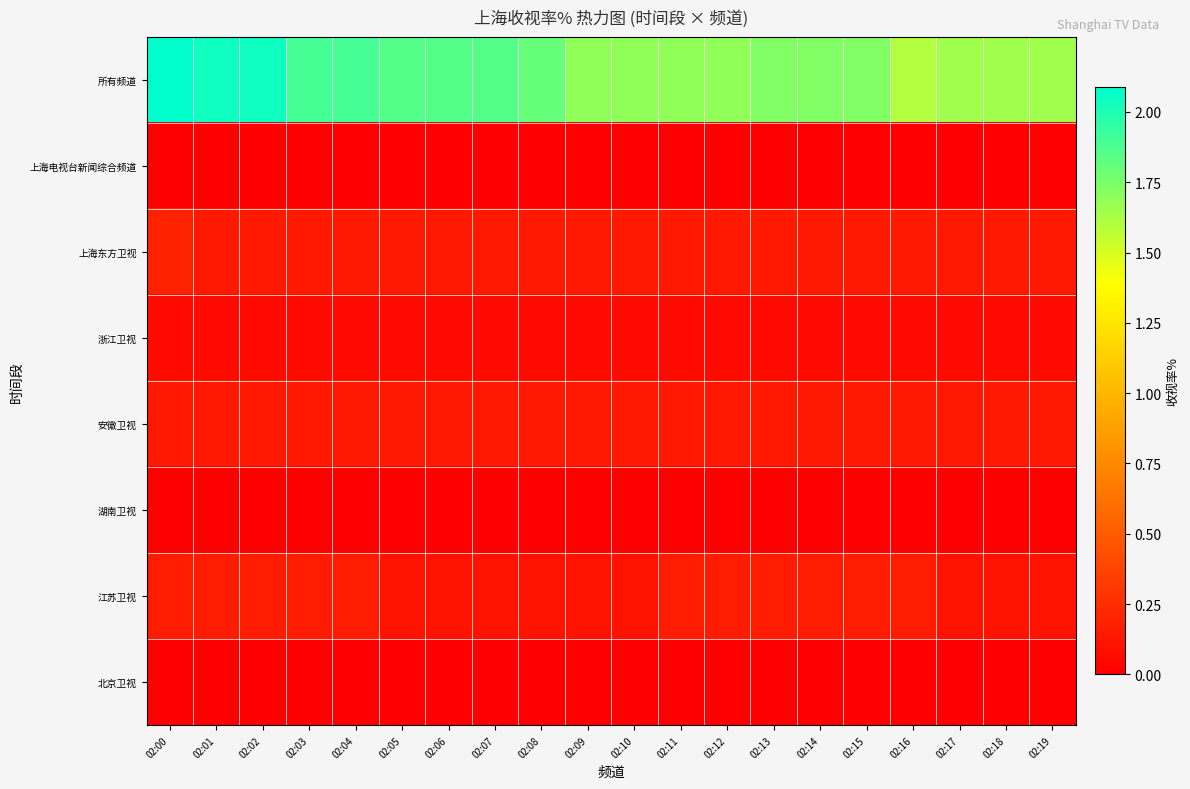

Reading left to right, what are all the values shown in this chart?

所有频道: 02:00=2.1	02:01=2.0	02:02=2.0	02:03=1.9	02:04=1.9	02:05=1.9	02:06=1.9	02:07=1.9	02:08=1.8	02:09=1.7	02:10=1.7	02:11=1.7	02:12=1.7	02:13=1.7	02:14=1.7	02:15=1.7	02:16=1.6	02:17=1.6	02:18=1.6	02:19=1.6
上海电视台新闻综合频道: 02:00=0.0	02:01=0.0	02:02=0.0	02:03=0.0	02:04=0.0	02:05=0.0	02:06=0.0	02:07=0.0	02:08=0.0	02:09=0.0	02:10=0.0	02:11=0.0	02:12=0.0	02:13=0.0	02:14=0.0	02:15=0.0	02:16=0.0	02:17=0.0	02:18=0.0	02:19=0.0
上海东方卫视: 02:00=0.2	02:01=0.1	02:02=0.1	02:03=0.1	02:04=0.1	02:05=0.1	02:06=0.1	02:07=0.1	02:08=0.1	02:09=0.1	02:10=0.1	02:11=0.1	02:12=0.1	02:13=0.1	02:14=0.1	02:15=0.1	02:16=0.1	02:17=0.1	02:18=0.1	02:19=0.1
浙江卫视: 02:00=0.1	02:01=0.1	02:02=0.1	02:03=0.1	02:04=0.1	02:05=0.1	02:06=0.1	02:07=0.1	02:08=0.1	02:09=0.1	02:10=0.1	02:11=0.1	02:12=0.1	02:13=0.1	02:14=0.1	02:15=0.1	02:16=0.1	02:17=0.1	02:18=0.1	02:19=0.1
安徽卫视: 02:00=0.1	02:01=0.1	02:02=0.1	02:03=0.1	02:04=0.1	02:05=0.1	02:06=0.1	02:07=0.1	02:08=0.1	02:09=0.1	02:10=0.1	02:11=0.1	02:12=0.1	02:13=0.1	02:14=0.1	02:15=0.1	02:16=0.1	02:17=0.1	02:18=0.1	02:19=0.1
湖南卫视: 02:00=0.0	02:01=0.0	02:02=0.0	02:03=0.0	02:04=0.0	02:05=0.0	02:06=0.0	02:07=0.0	02:08=0.0	02:09=0.0	02:10=0.0	02:11=0.0	02:12=0.0	02:13=0.0	02:14=0.0	02:15=0.0	02:16=0.0	02:17=0.0	02:18=0.0	02:19=0.0
江苏卫视: 02:00=0.2	02:01=0.2	02:02=0.2	02:03=0.2	02:04=0.2	02:05=0.1	02:06=0.1	02:07=0.1	02:08=0.1	02:09=0.1	02:10=0.1	02:11=0.2	02:12=0.2	02:13=0.2	02:14=0.2	02:15=0.2	02:16=0.2	02:17=0.1	02:18=0.1	02:19=0.1
北京卫视: 02:00=0.0	02:01=0.0	02:02=0.0	02:03=0.0	02:04=0.0	02:05=0.0	02:06=0.0	02:07=0.0	02:08=0.0	02:09=0.0	02:10=0.0	02:11=0.0	02:12=0.0	02:13=0.0	02:14=0.0	02:15=0.0	02:16=0.0	02:17=0.0	02:18=0.0	02:19=0.0